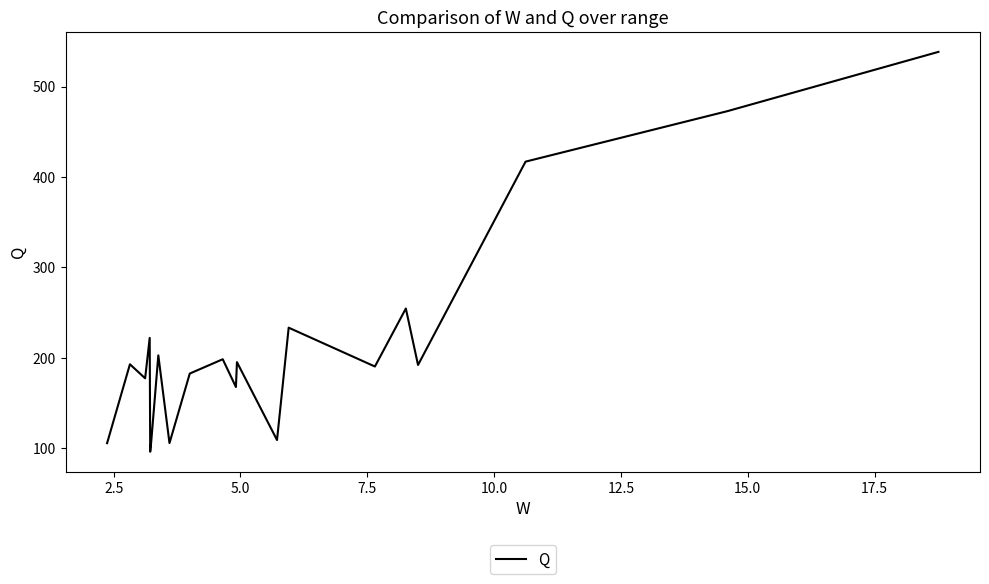

What is the greatest value displayed?

538.3